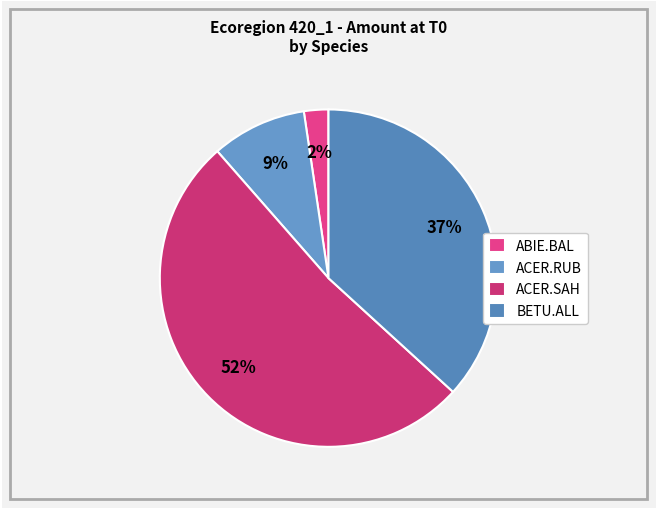

What is the smallest slice in the pie chart?

ABIE.BAL